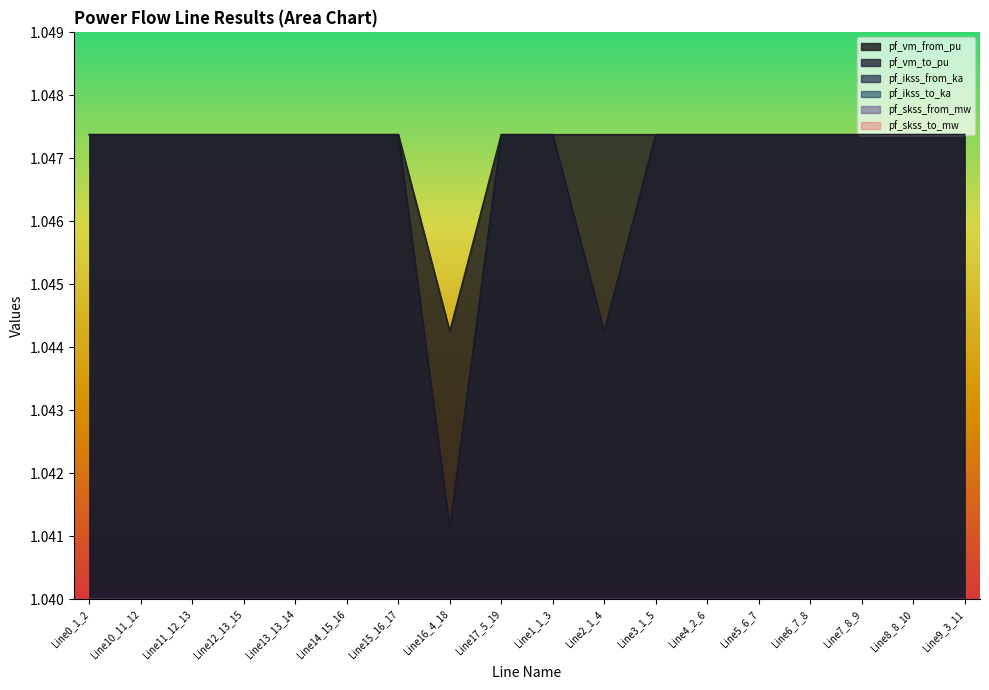

What is the label of the 16th point from the right?

Line11_12_13